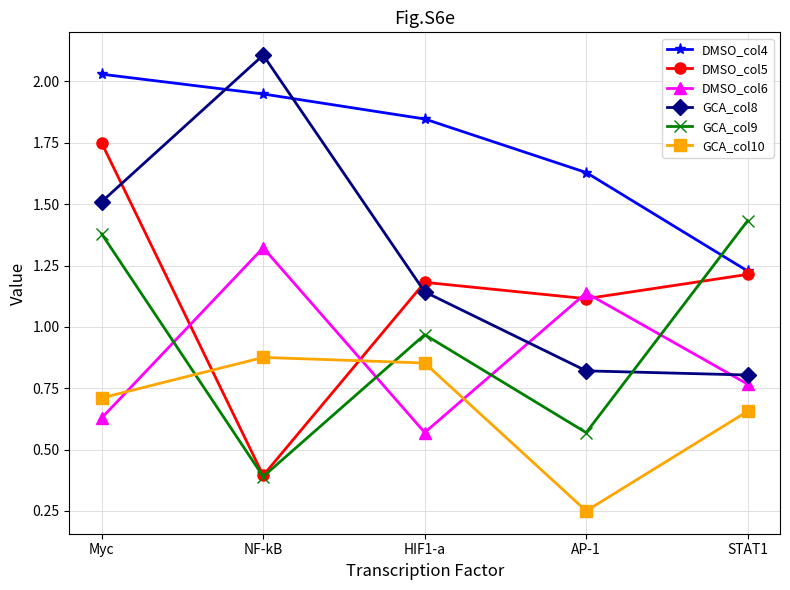

How many GCA_col10 values are between 0 and 1?

5